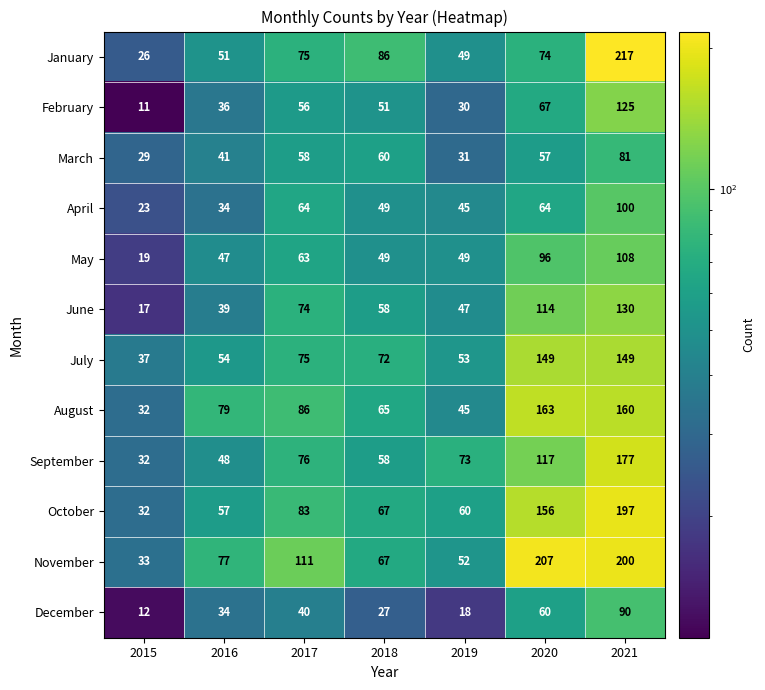

How many series are shown in this chart?

12